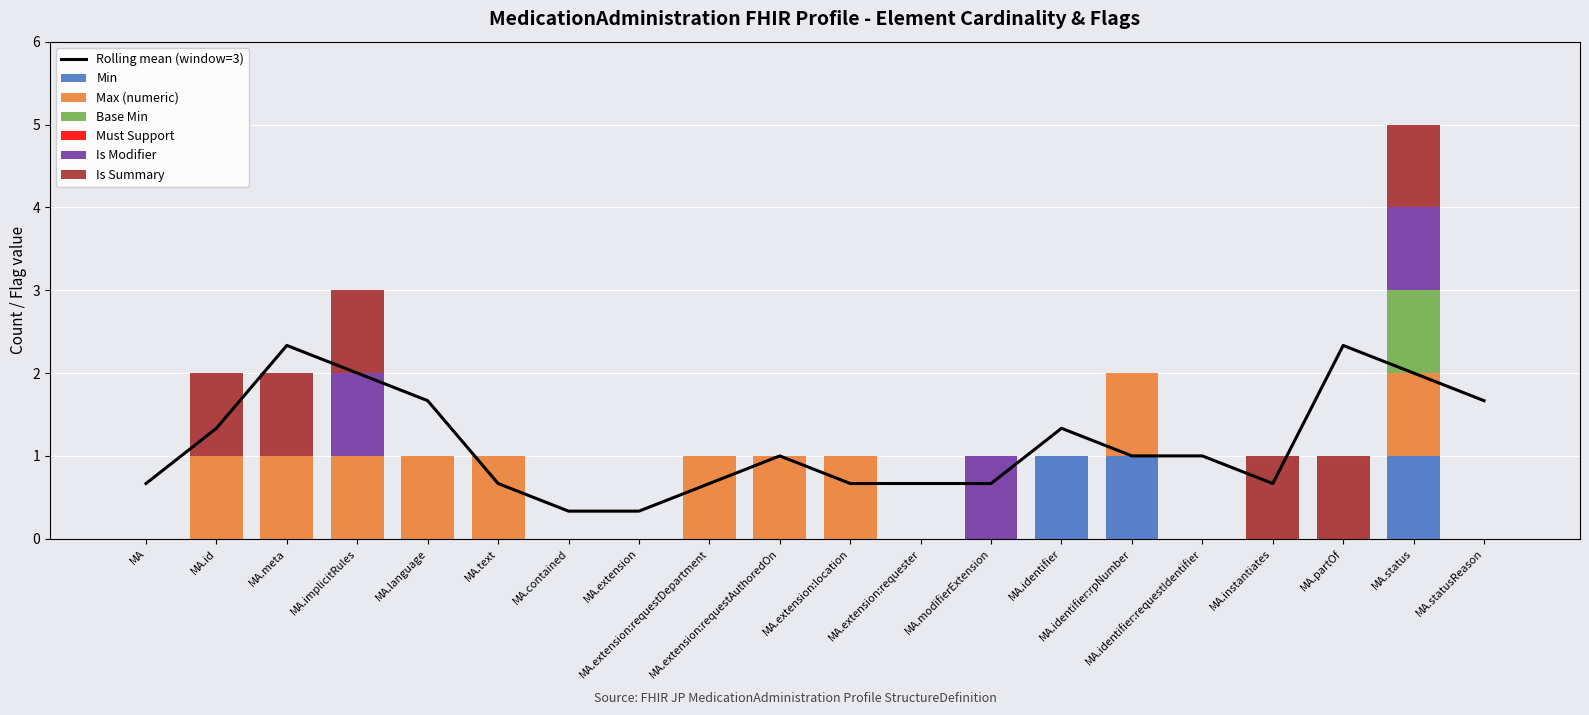

How many values in Max (numeric) are above zero?

10